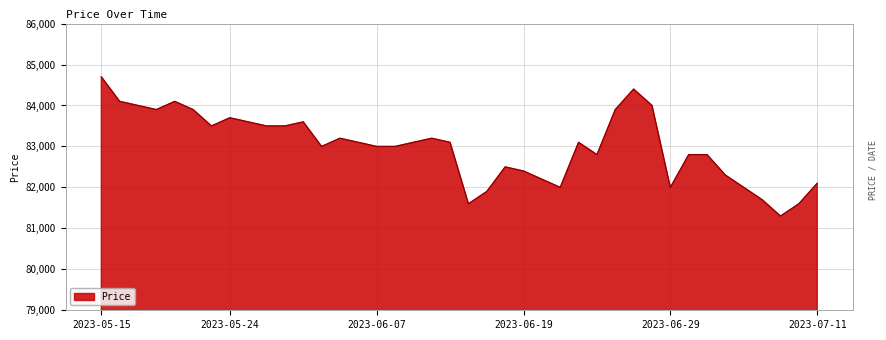

Reading left to right, what are all the values shown in this chart?

84700	84100	84000	83900	84100	83900	83500	83700	83600	83500	83500	83600	83000	83200	83100	83000	83000	83100	83200	83100	81600	81900	82500	82400	82200	82000	83100	82800	83900	84400	84000	82000	82800	82800	82300	82000	81700	81300	81600	82100